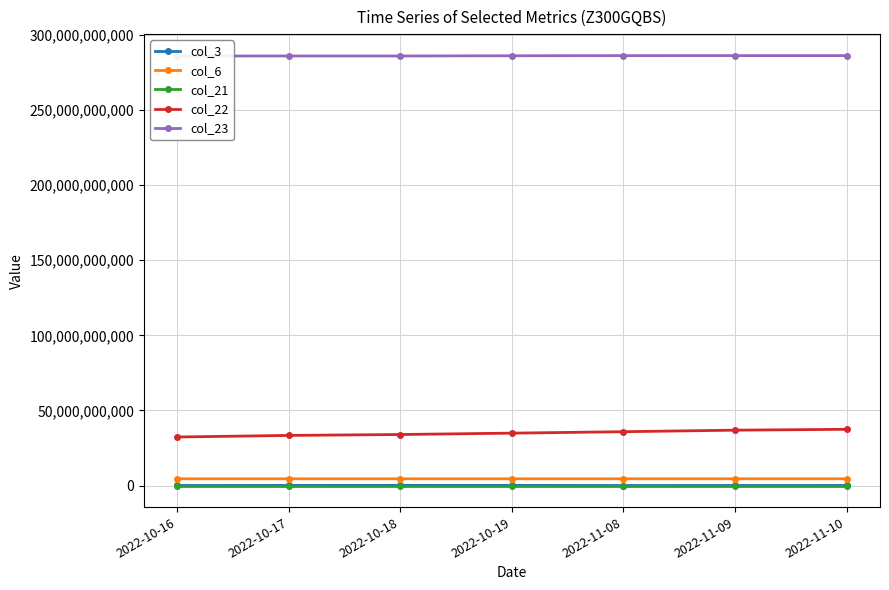

True or false: col_21 and col_22 intersect in this chart.

False